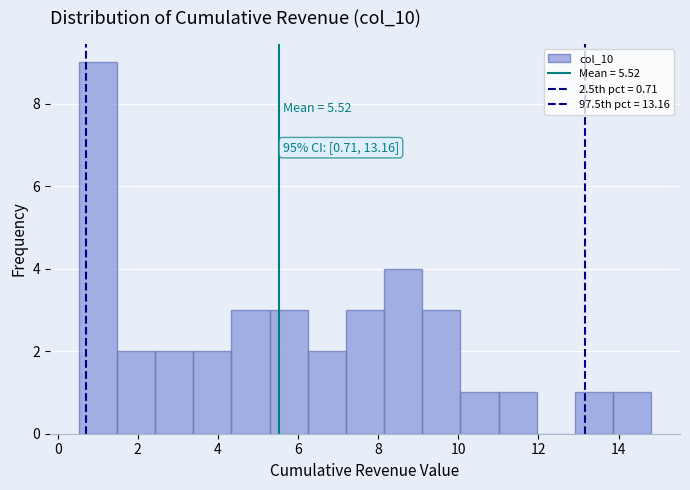

Which range on the x-axis has the tallest bar?

0.6 to 1.4